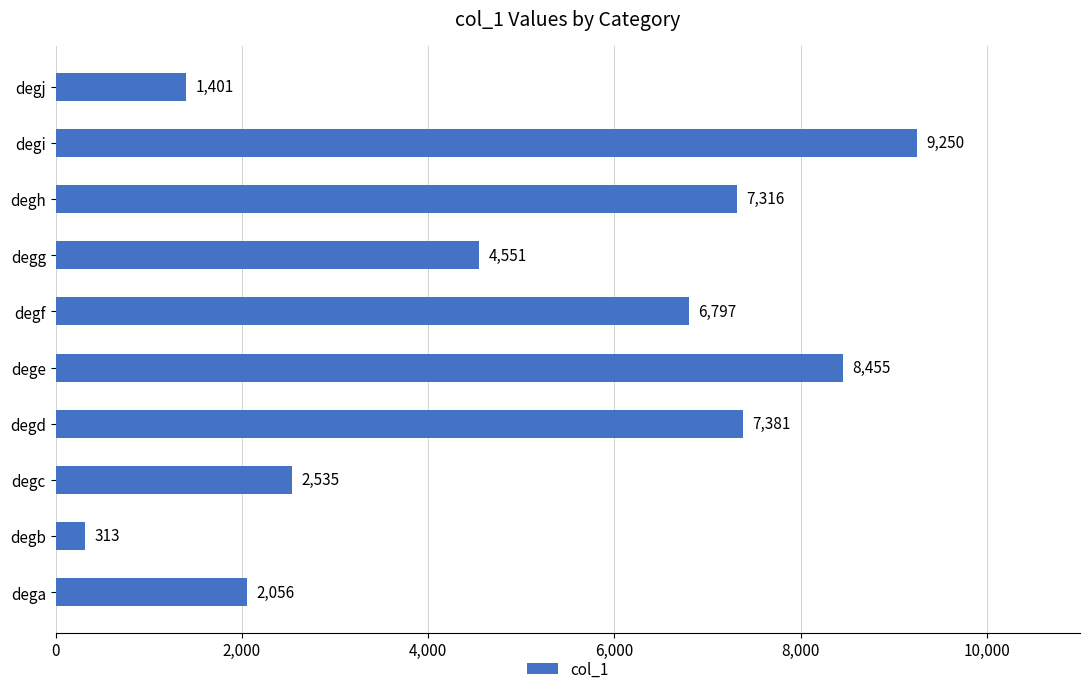

Rank the categories by value from highest to lowest.

degi, dege, degd, degh, degf, degg, degc, dega, degj, degb